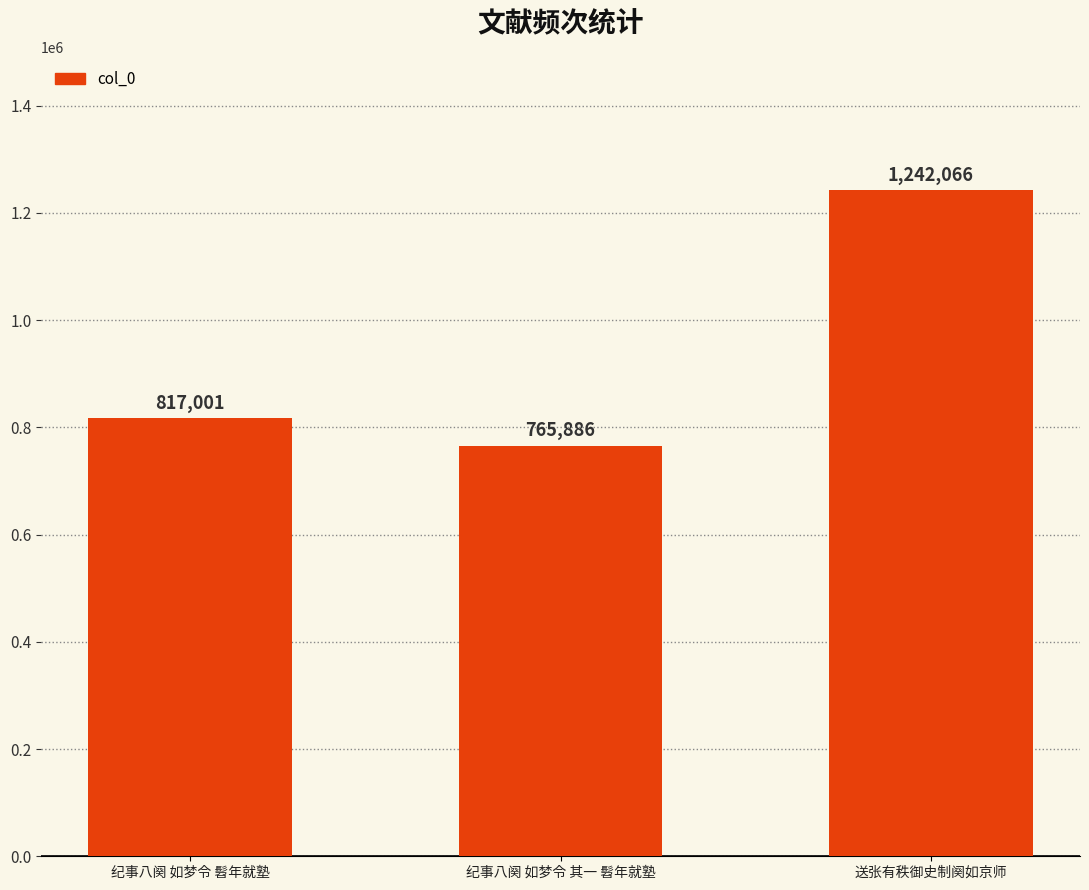

Which label corresponds to the smallest value in the chart?

纪事八阕 如梦令 其一 髫年就塾